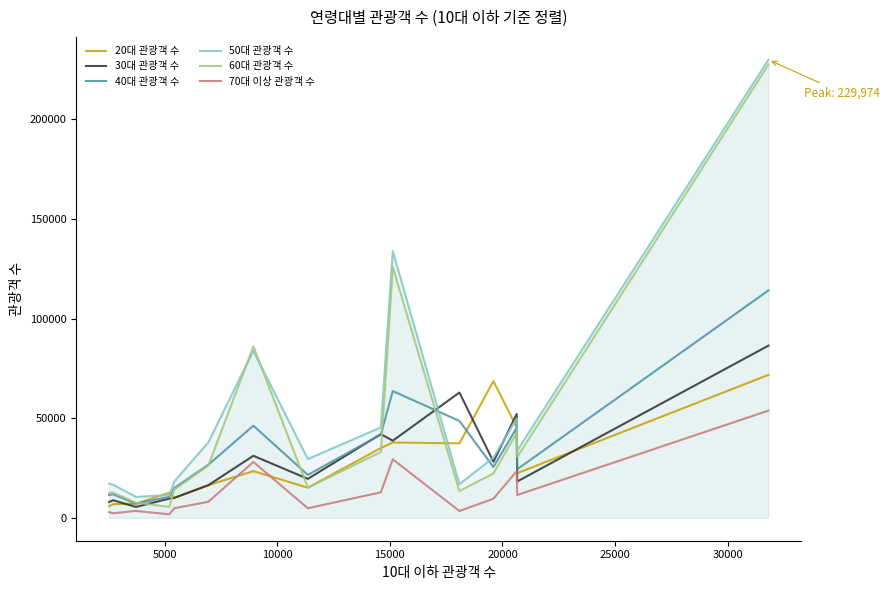

What is the difference between the second highest and second lowest values in the 30대 관광객 수 series?

54989